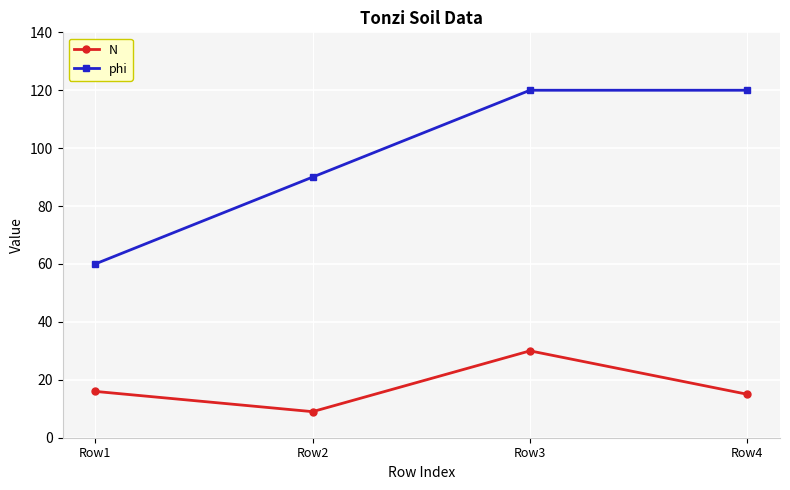

What are all the series names shown in the legend?

N, phi